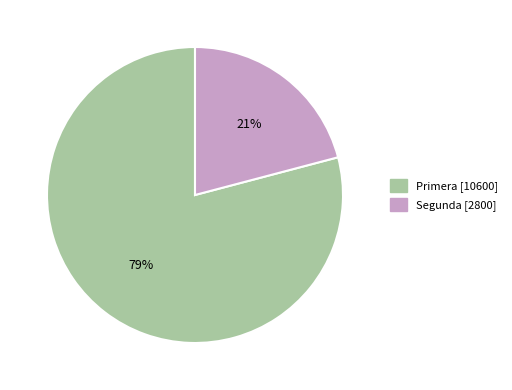

To the nearest percent, what is the difference between the largest and smallest slice percentages?

58%